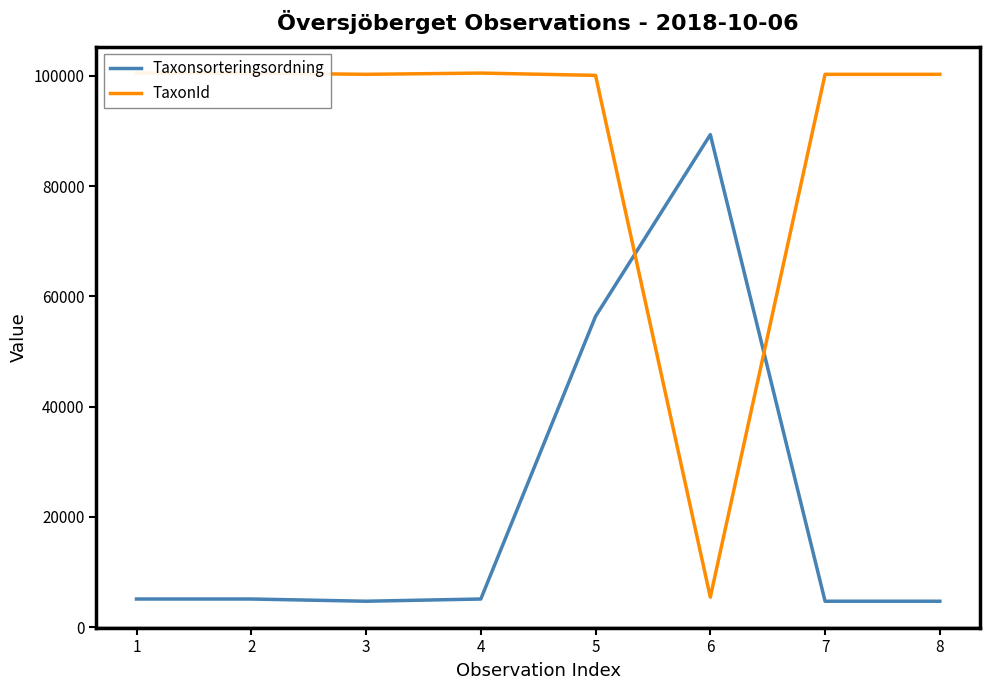

At 4, list the series in order from smallest to largest.

Taxonsorteringsordning, TaxonId